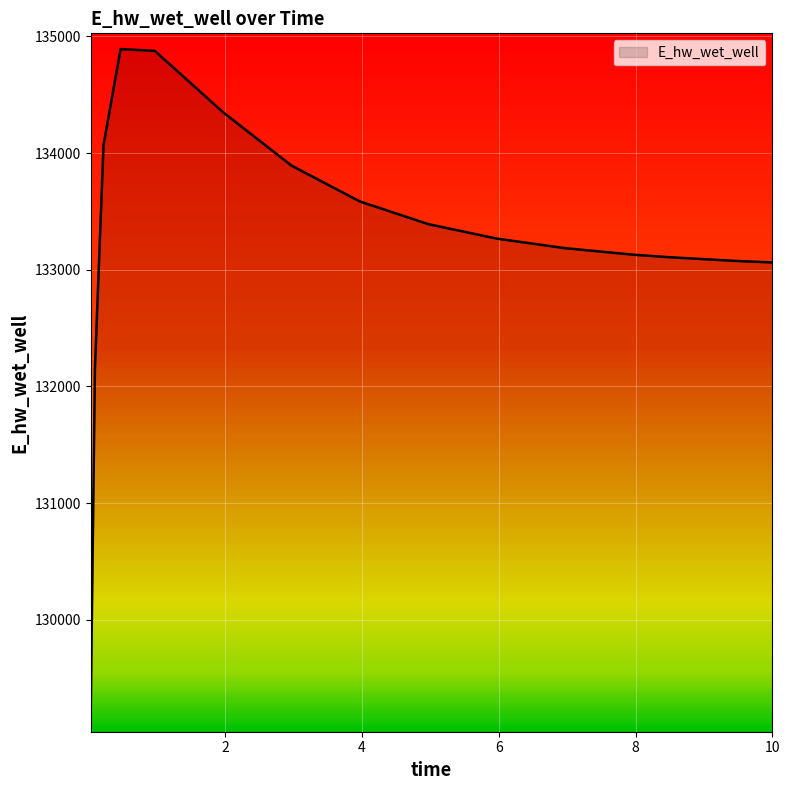

What is the difference between the maximum and minimum values?

5723.3